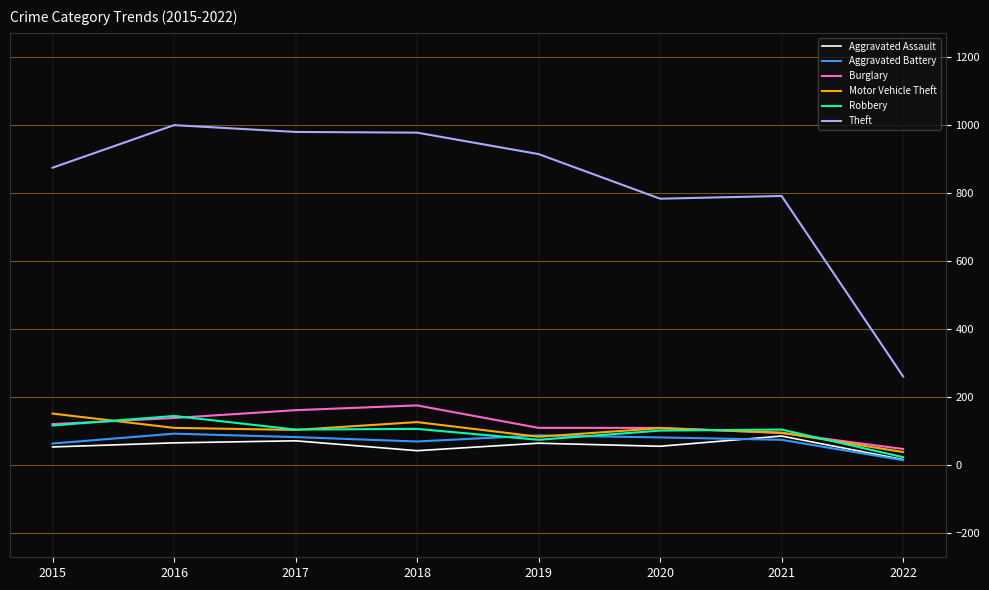

Is the value of Theft at 2021 greater than the value of Aggravated Assault at 2022?

Yes